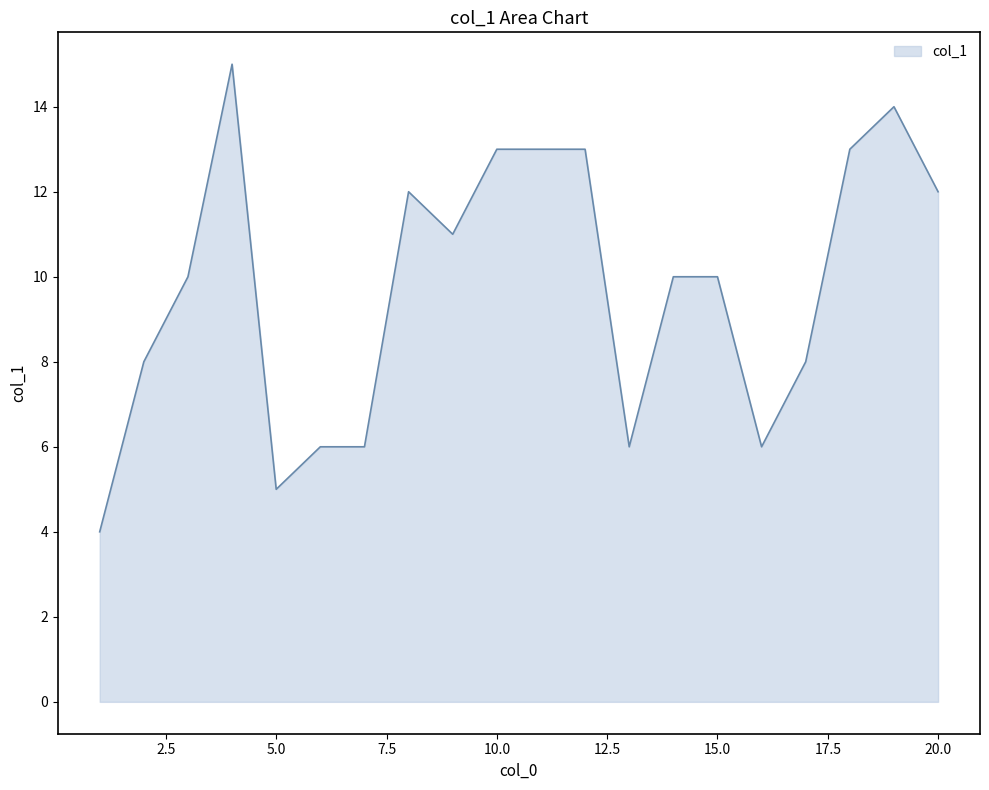

What is the difference between the second highest and minimum values?

10